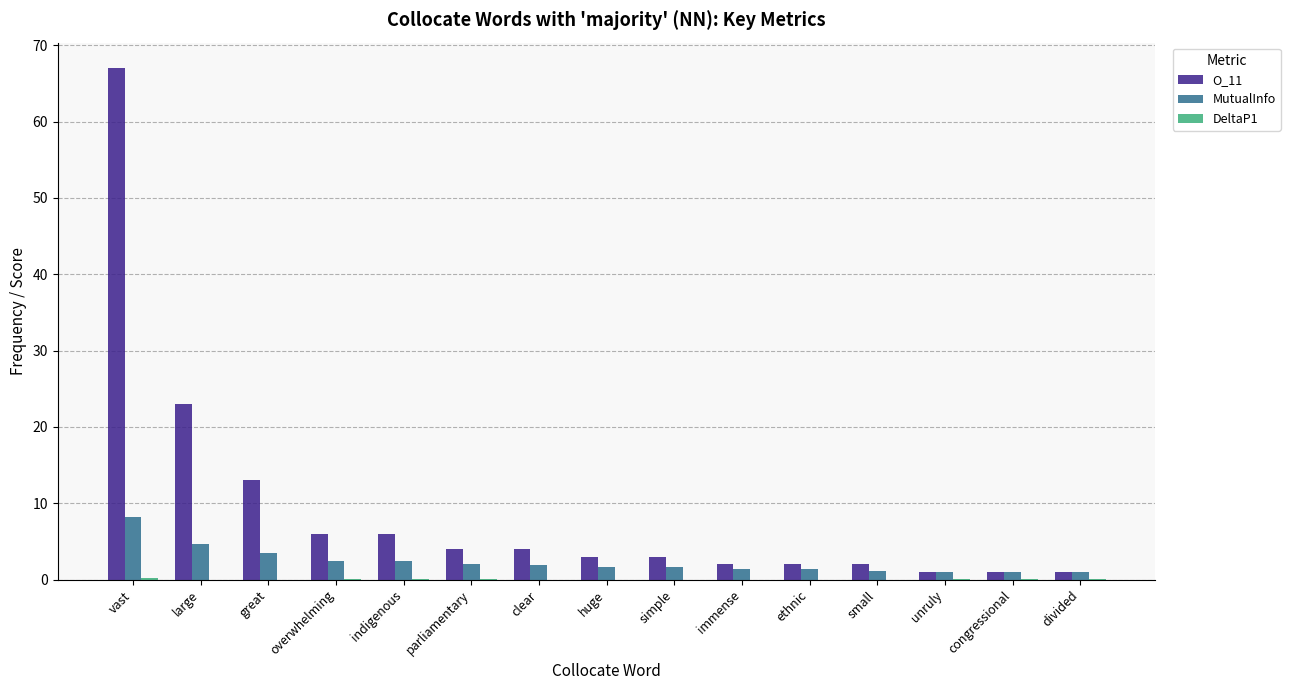

True or false: O_11 has a value of 9.0 at overwhelming.

False